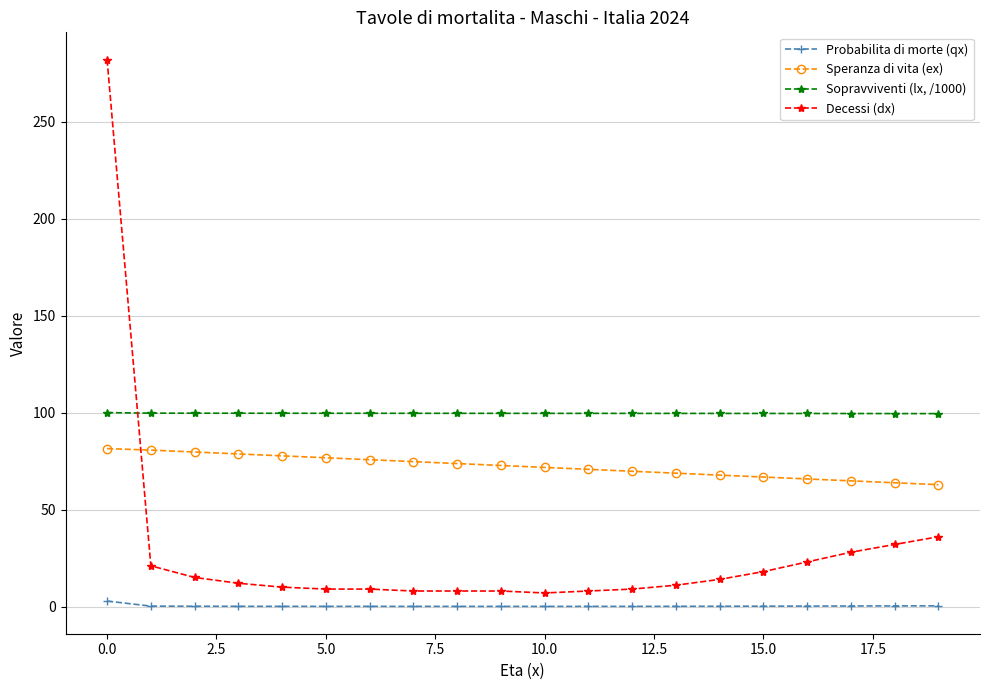

What is the minimum value for Decessi (dx)?

7.0